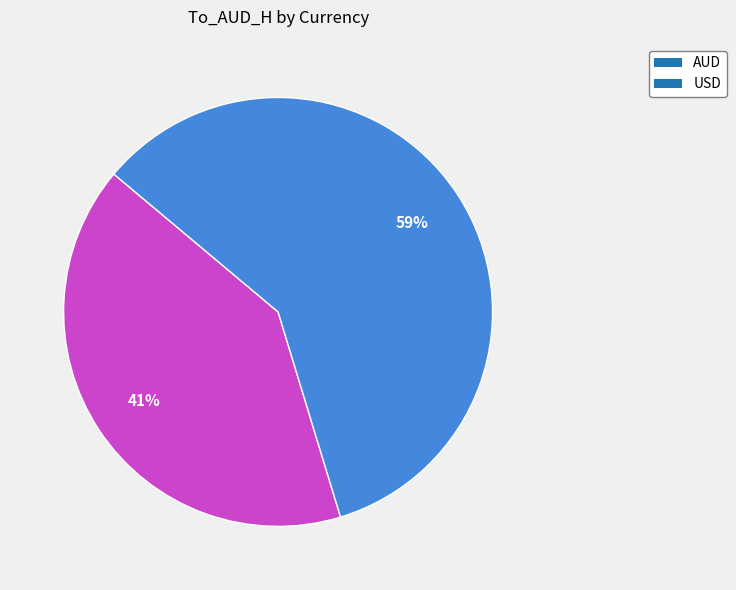

What is the majority slice?

USD